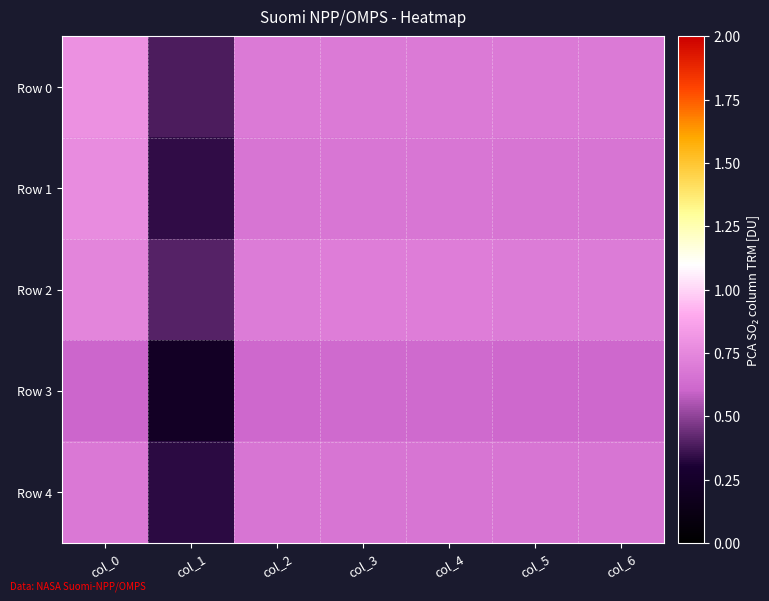

List the series in order of their peak value, highest first.

Row 0, Row 1, Row 2, Row 4, Row 3